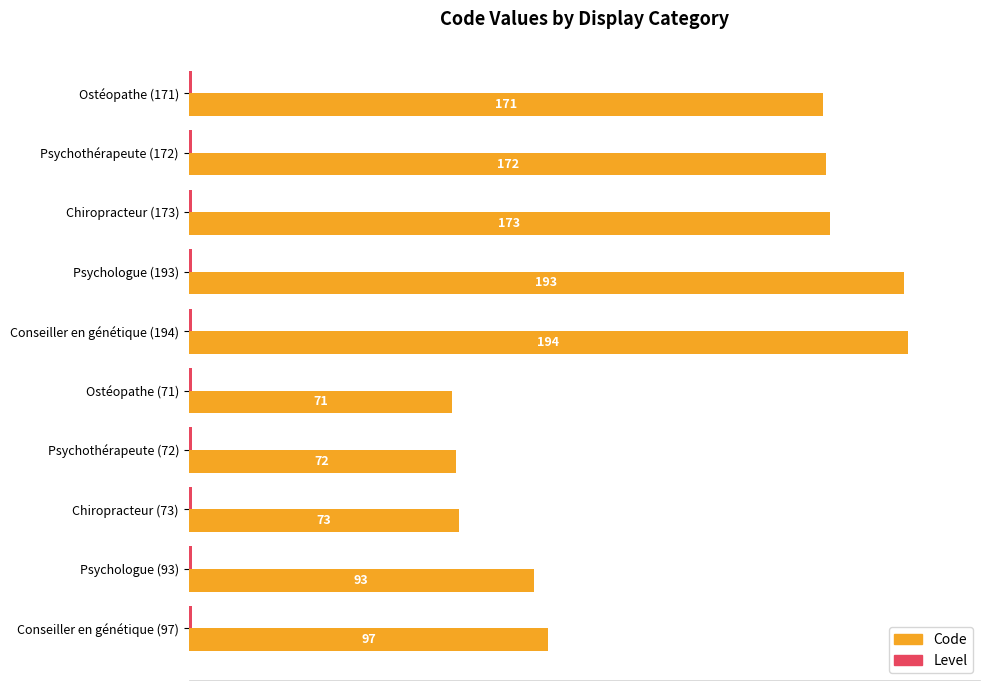

Count the number of categories in the chart.

10